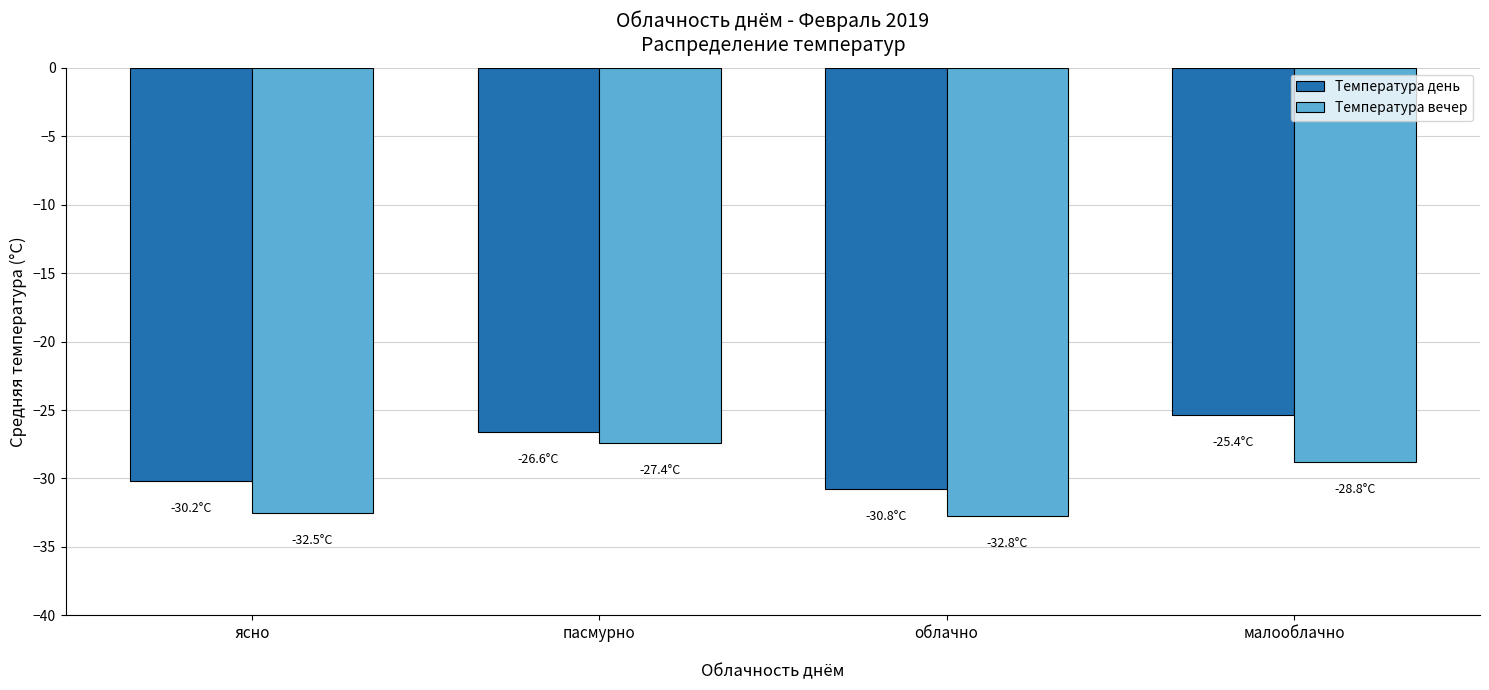

What is the sum of the Температура вечер values at малооблачно and ясно?

-61.3